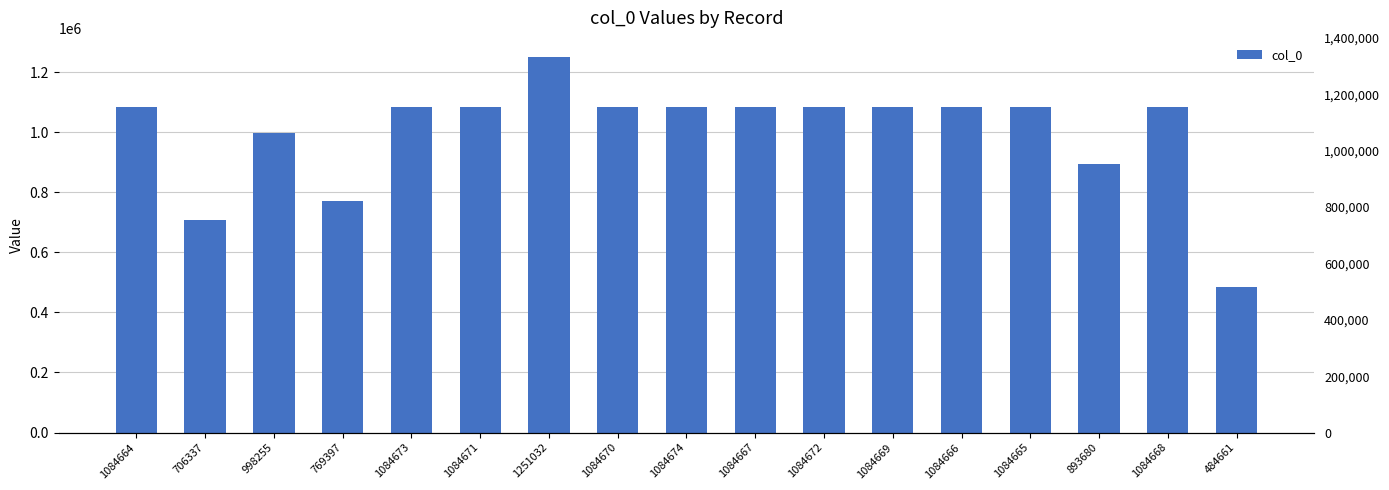

What is the change in value from 998255 to 1084667?

+86412